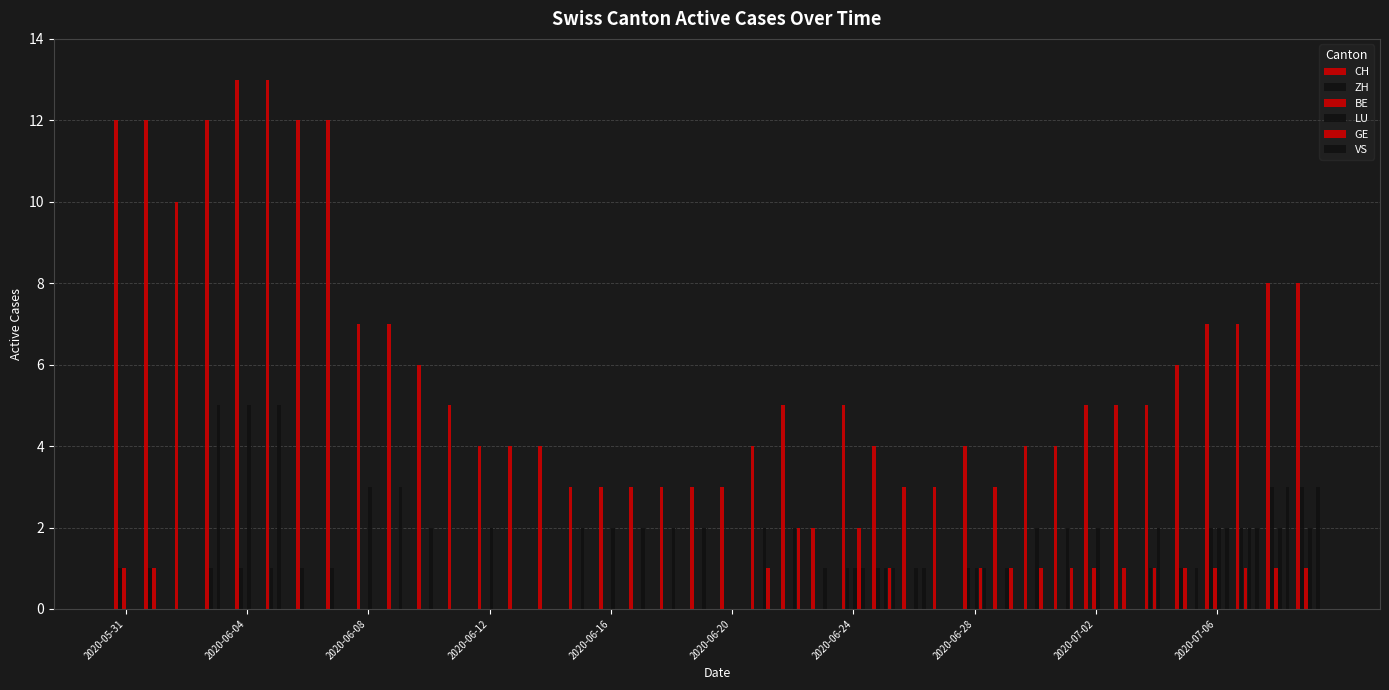

List the series in order of their peak value, highest first.

CH, LU, ZH, VS, GE, BE